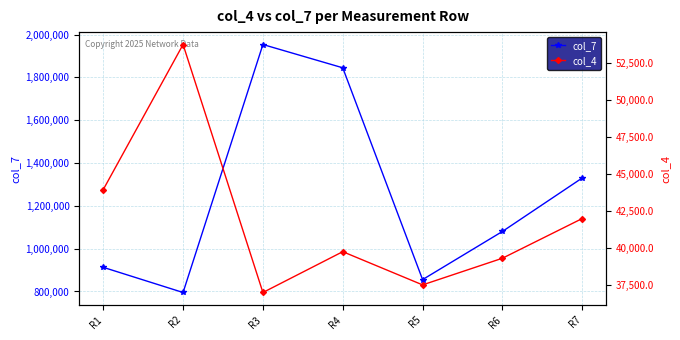

At which category does col_4 reach its first local valley?

R3